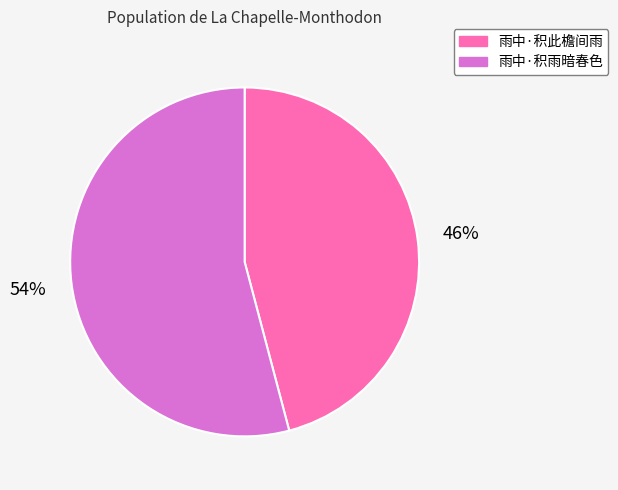

How many slices are in this pie chart?

2